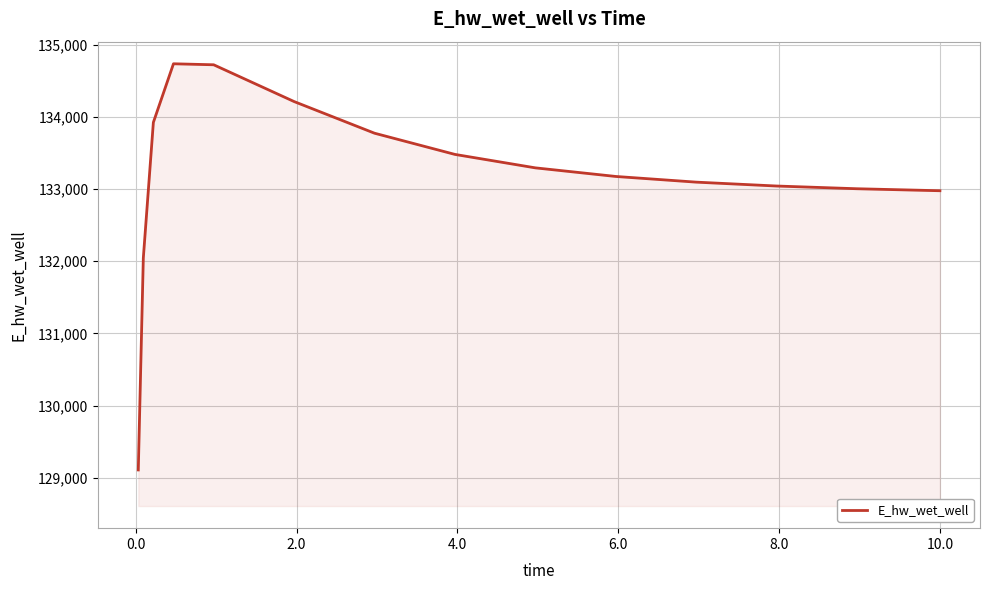

What is the smallest value displayed?

129110.0